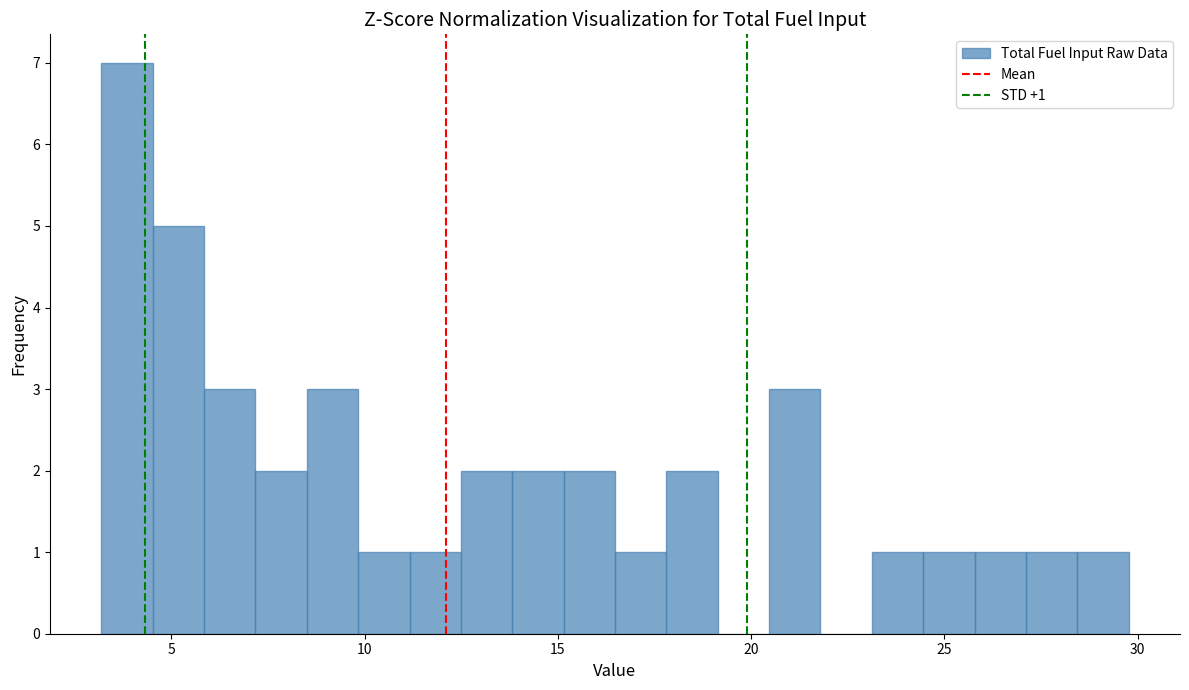

Around what value on the x-axis is the tallest bar? Give the approximate position of its centre, as read against the axis.

4.0